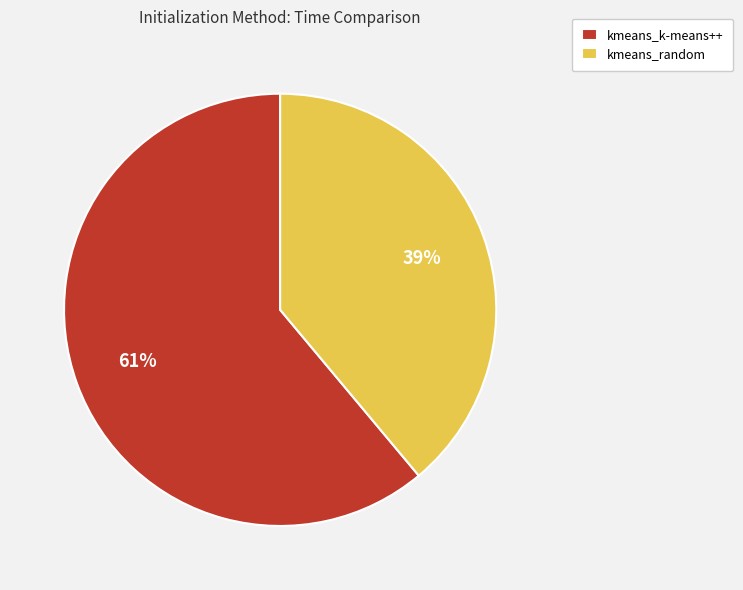

To the nearest percent, what is the average slice percentage?

50%